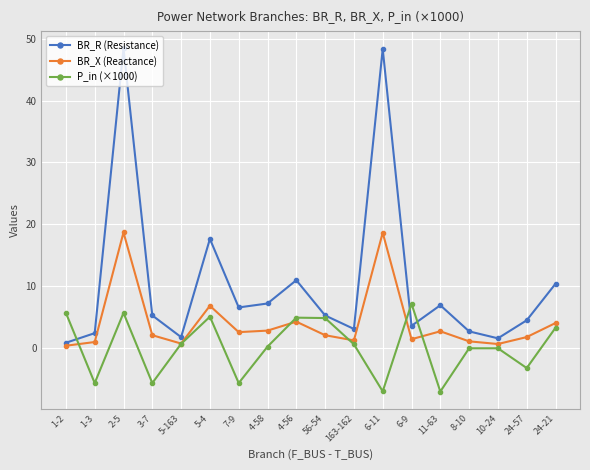

What is the value of the BR_X (Reactance) point at the 14th from the left?

2.6